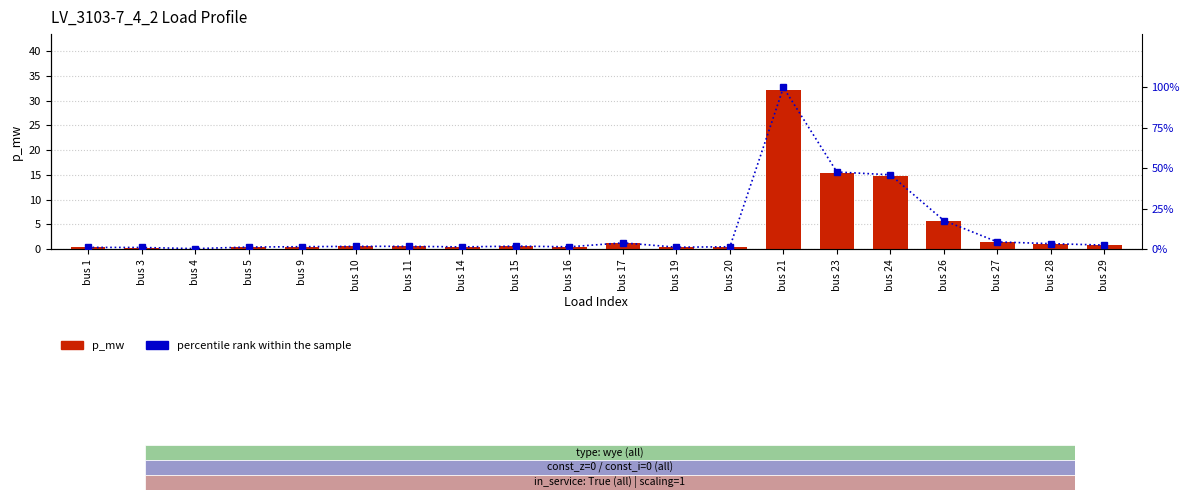

Rank the series at bus 19 from lowest to highest value.

p_mw (×10⁻³), percentile rank within sample